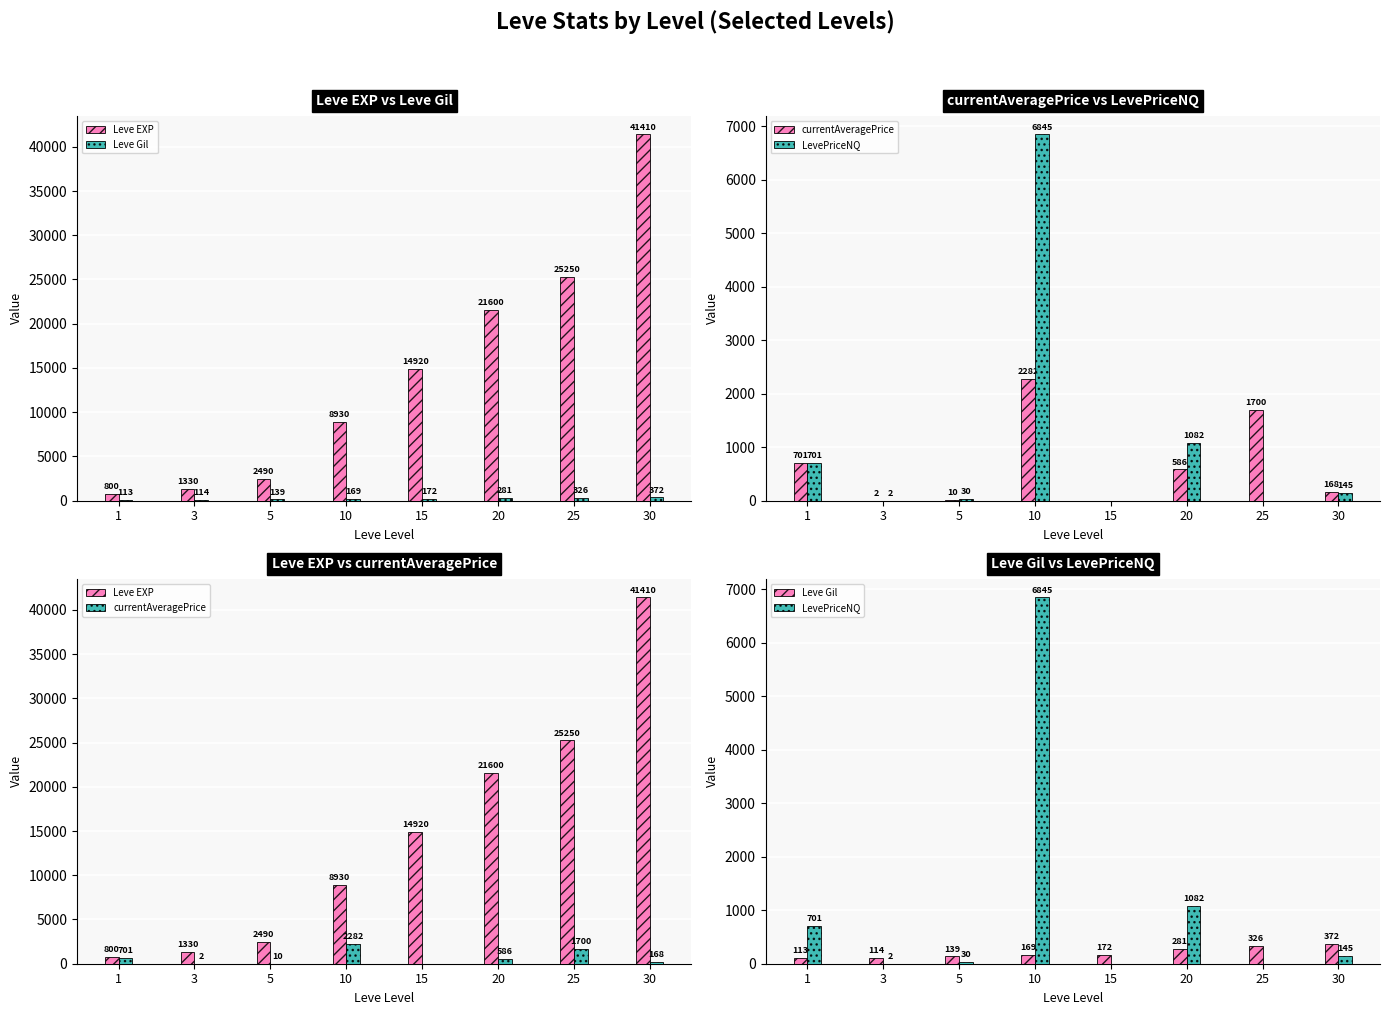

Is the value of currentAveragePrice at 20 greater than the value of Leve Gil at 25?

Yes